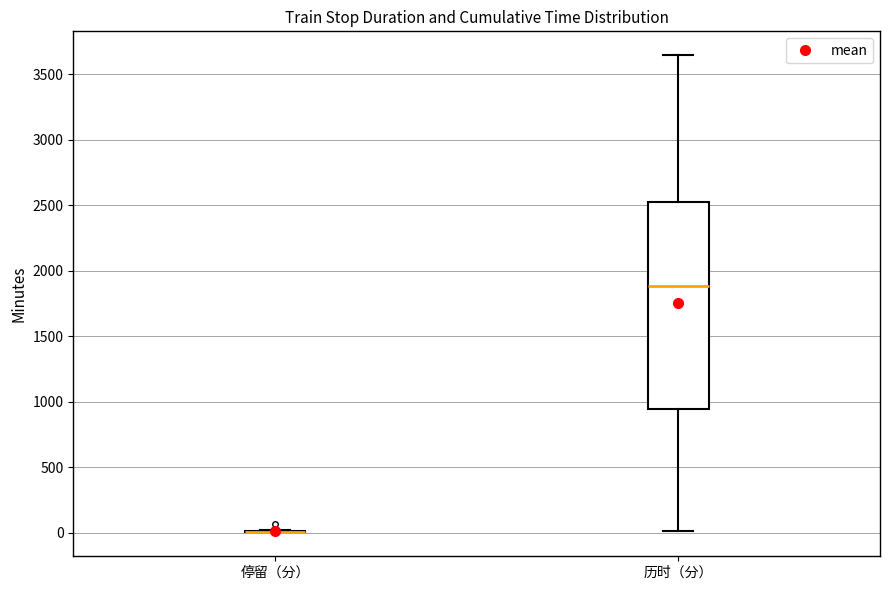

Which box is the tallest, from its lower edge to its upper edge?

历时（分）